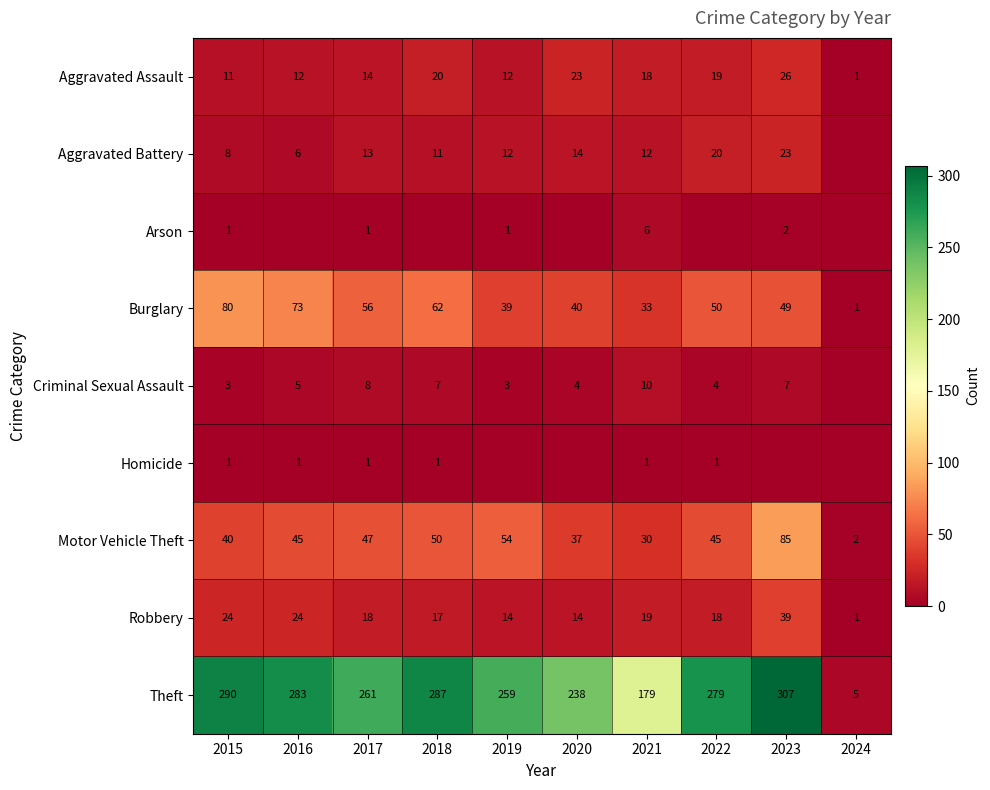

Is the value of Aggravated Battery at 2021 greater than the value of Robbery at 2022?

No